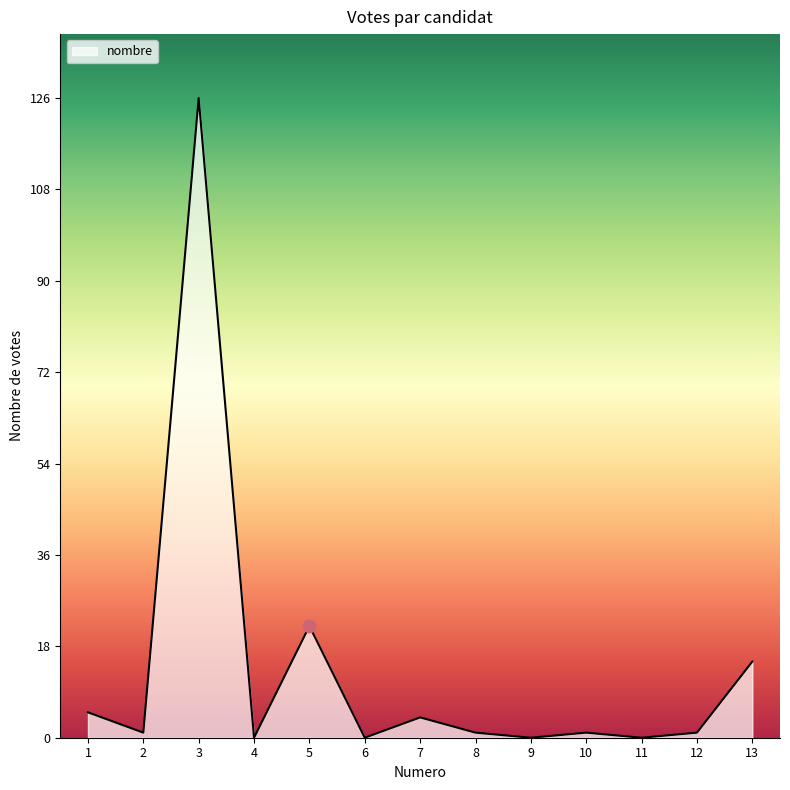

What is the change in value from 6 to 13?

+15